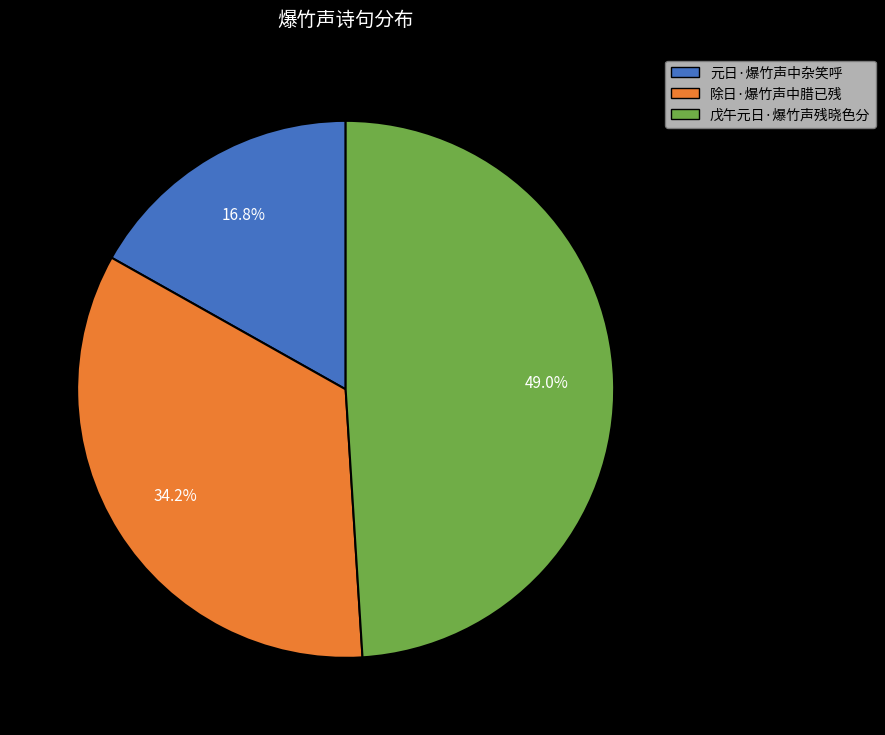

What portion of the pie excludes 戊午元日·爆竹声残晓色分?

51.0%